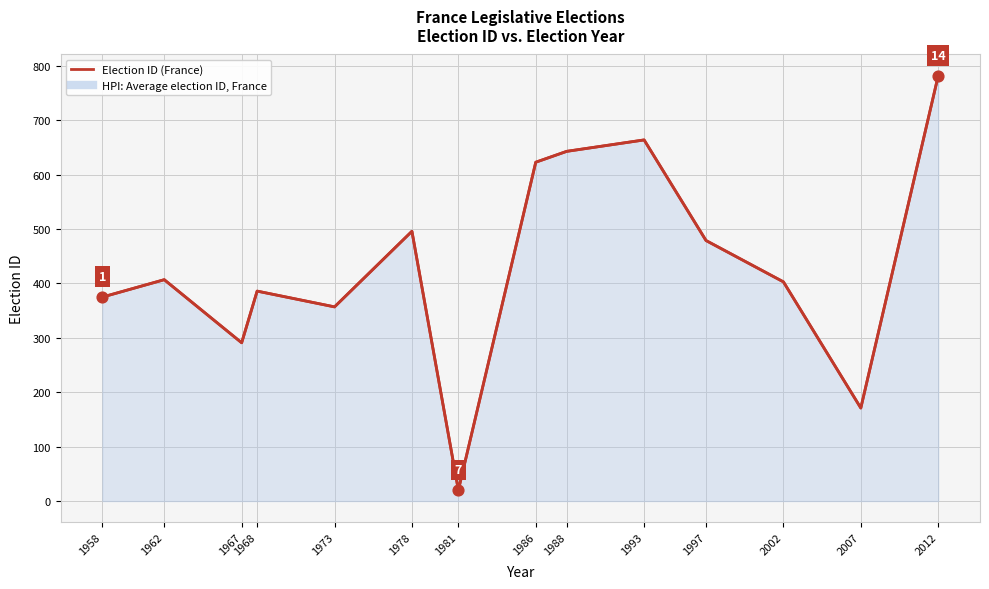

What is the change in value from 1962 to 2012?

+375